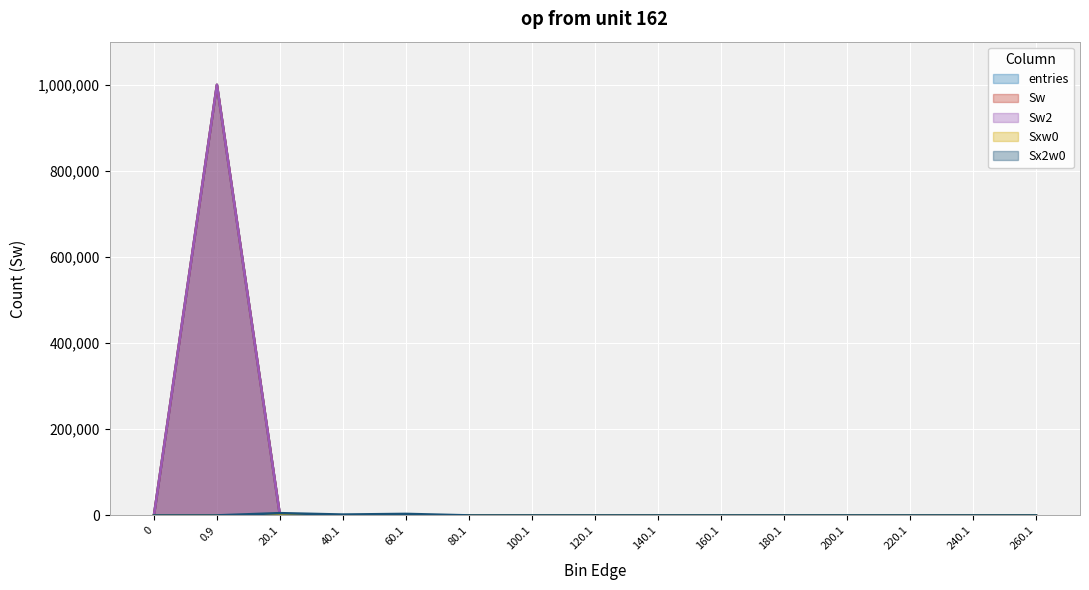

List the labels in order of Sx2w0 value, largest first.

20.1, 60.1, 40.1, 0, 0.9, 80.1, 100.1, 120.1, 140.1, 160.1, 180.1, 200.1, 220.1, 240.1, 260.1